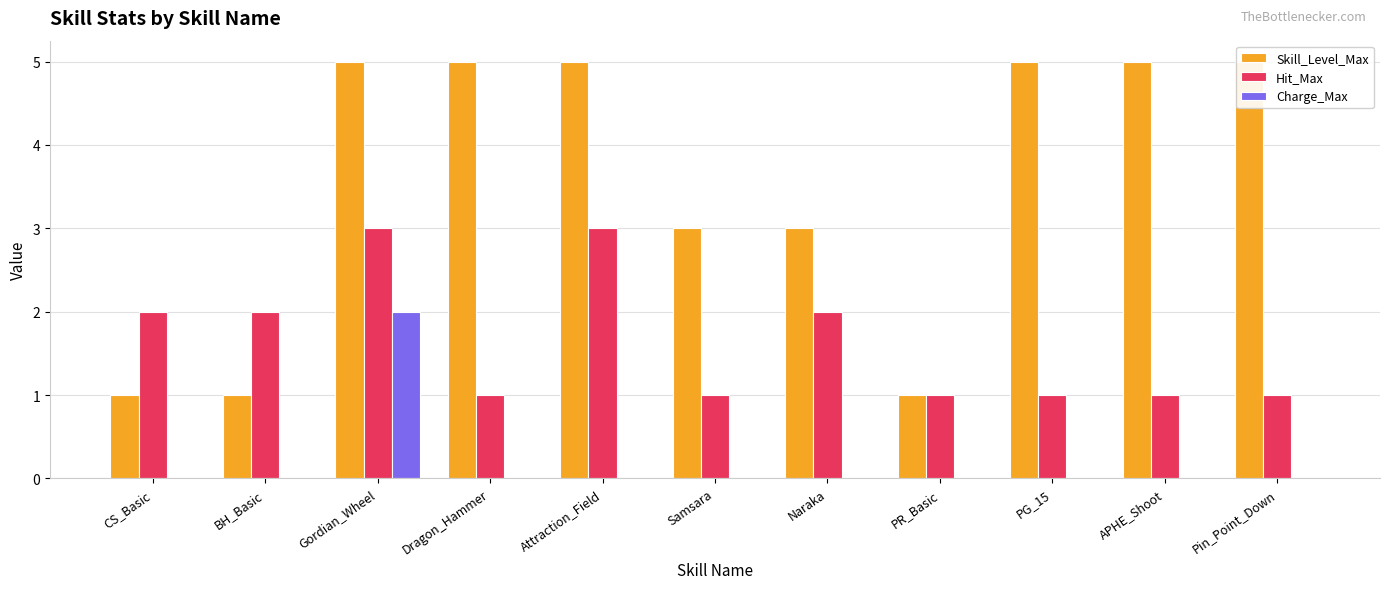

Is the value of Skill_Level_Max at Naraka greater than the value of Hit_Max at BH_Basic?

Yes